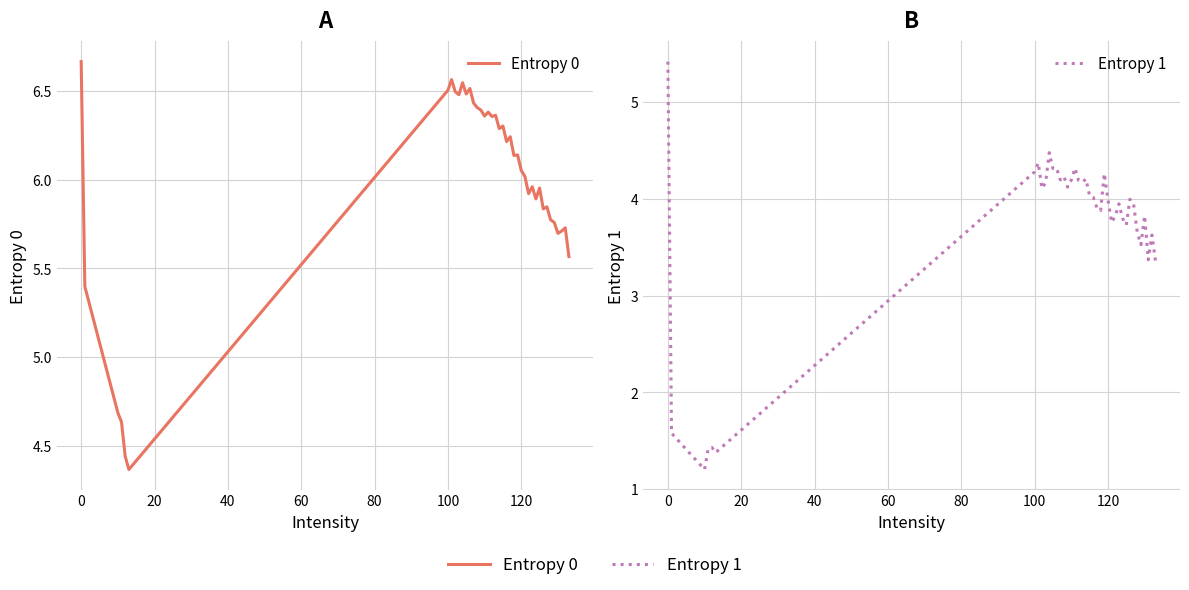

What is the difference between the maximum and minimum values in the Entropy 1 series?

4.2